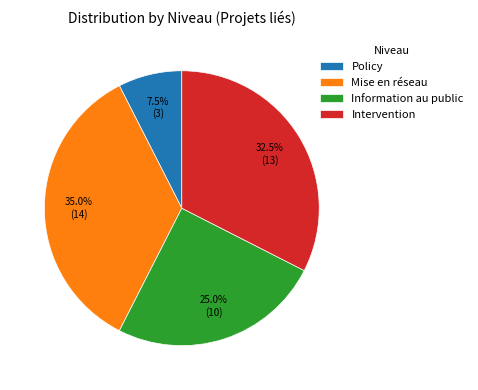

Do Intervention and Policy together represent more than half of the pie?

No